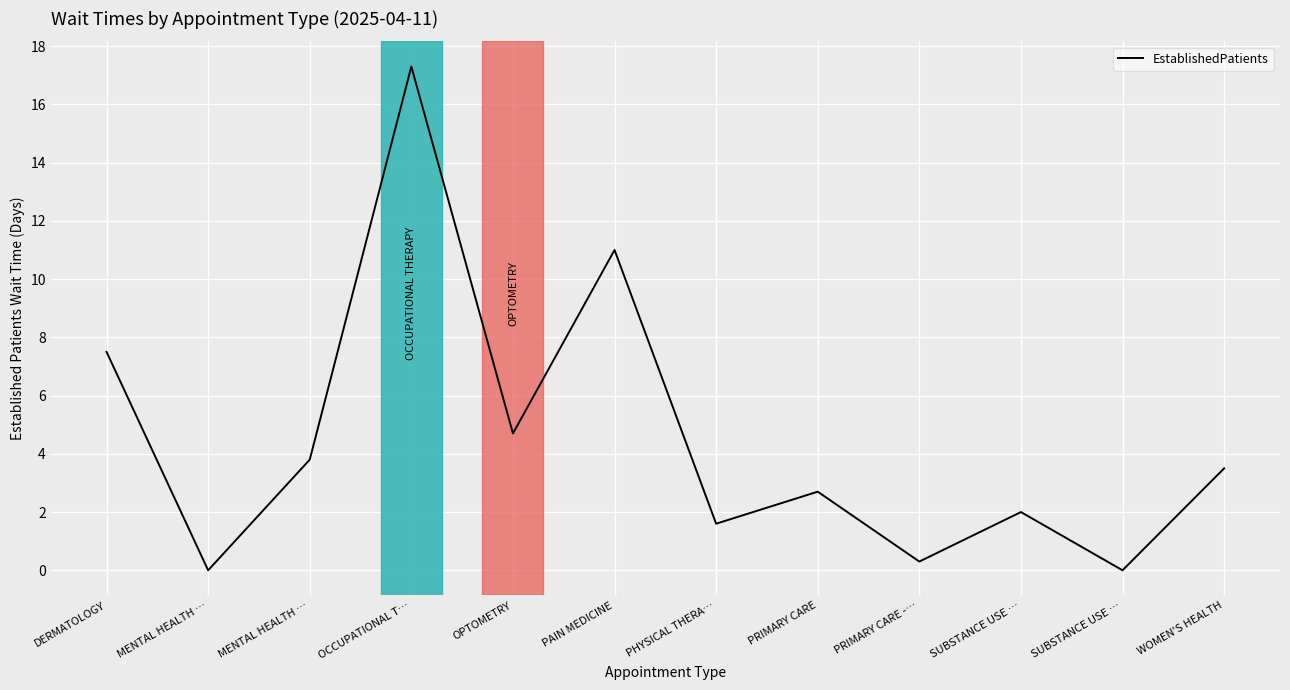

How many lines are shown in the chart?

1